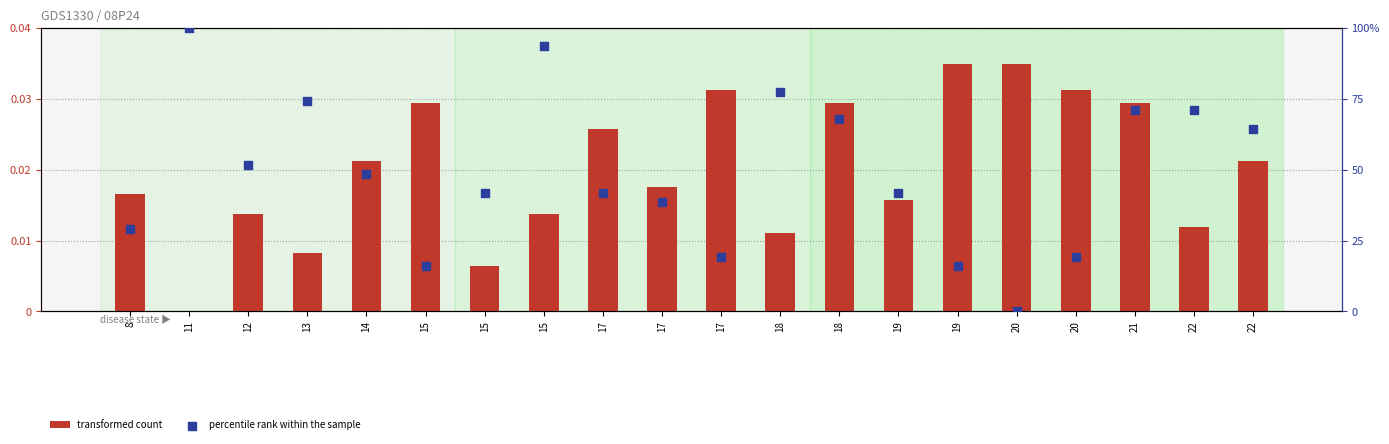

At which category is the sum across all series the highest?

11